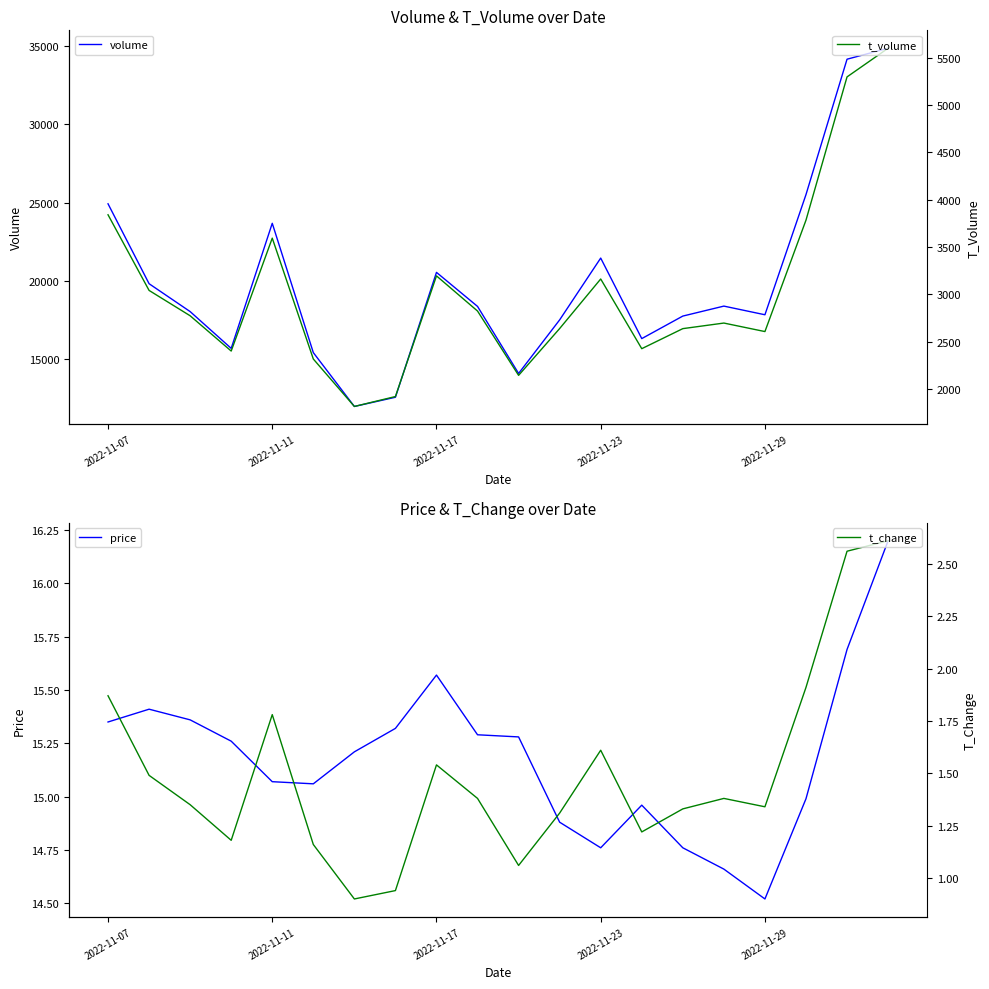

List the series in order of their peak value, lowest first.

t_change, price, t_volume, volume